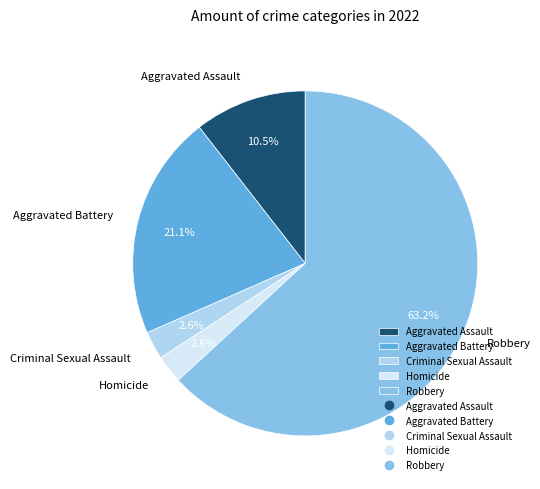

What percentage is NOT represented by Aggravated Battery?

78.9%